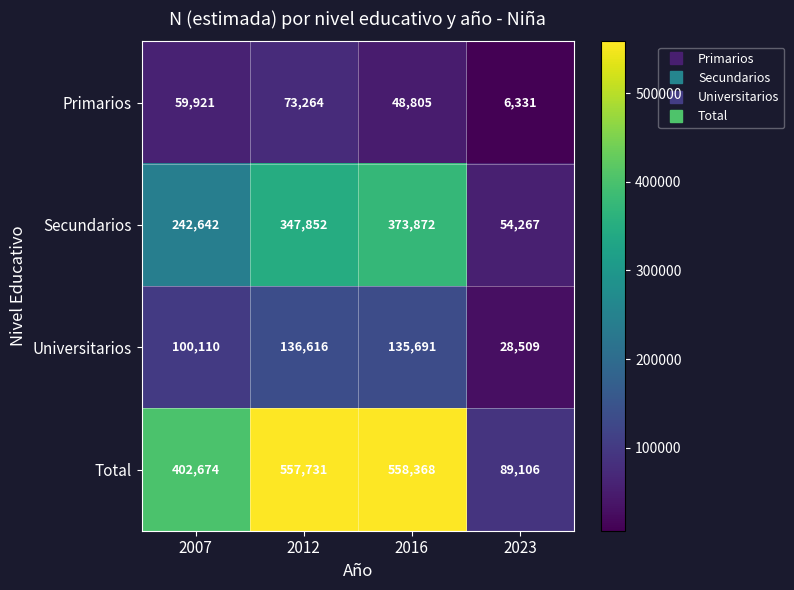

Count the number of categories in the chart.

4